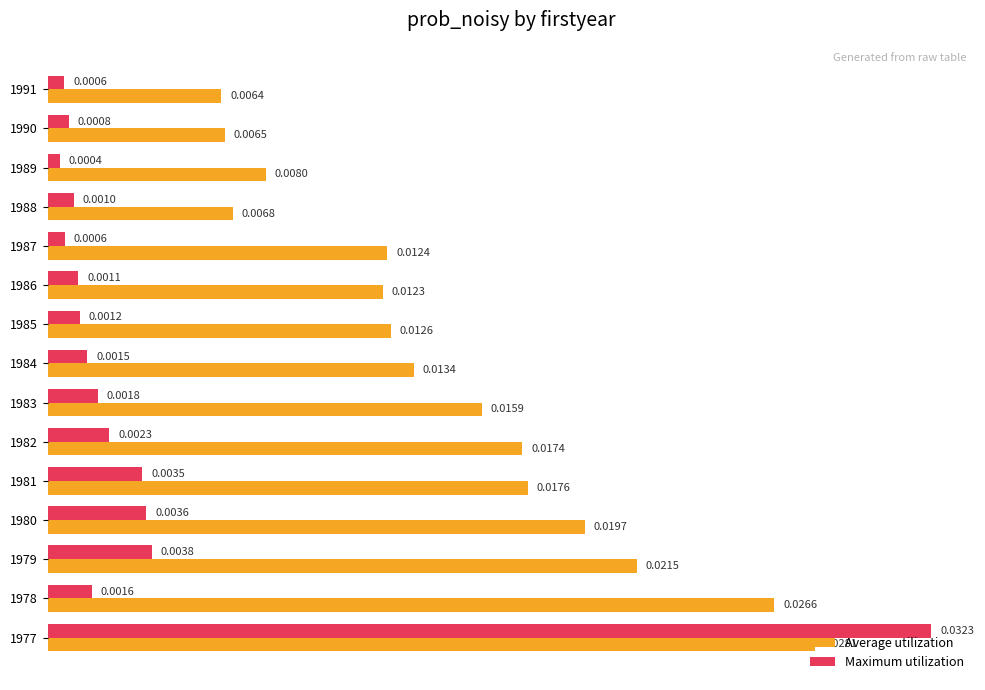

Which series has the largest range (max minus min)?

Maximum utilization